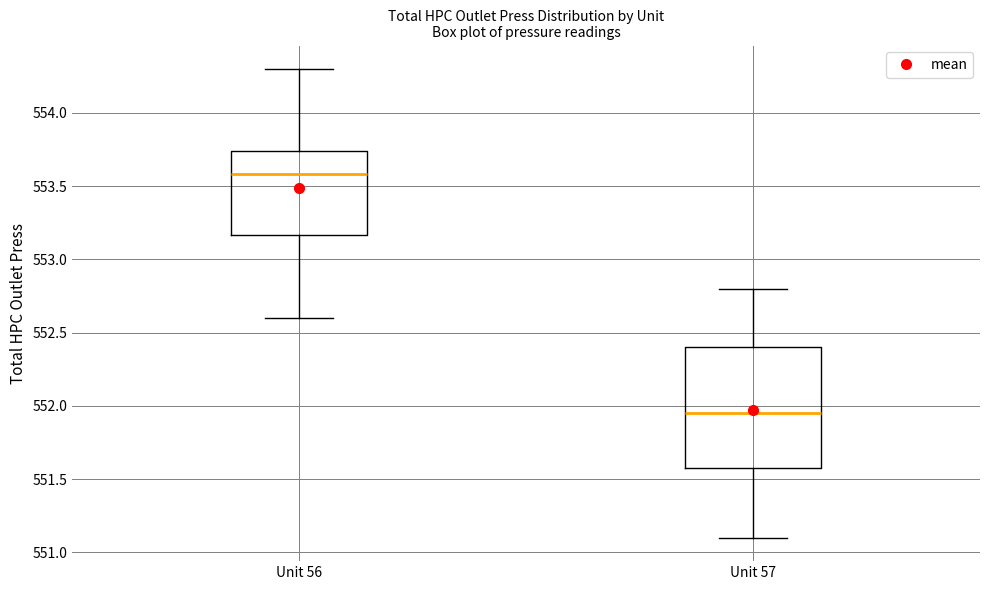

Where is the upper edge of the box for Unit 56 on the y-axis? The values are not printed on the chart, so give them approximately, as read against the axis.

553.75